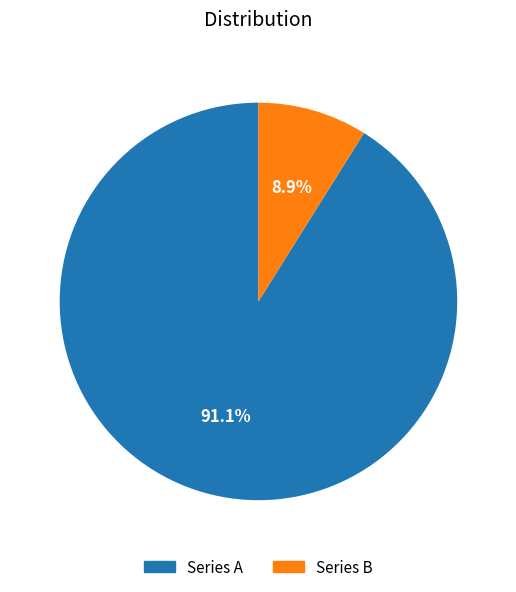

Does any single category account for the majority?

Yes